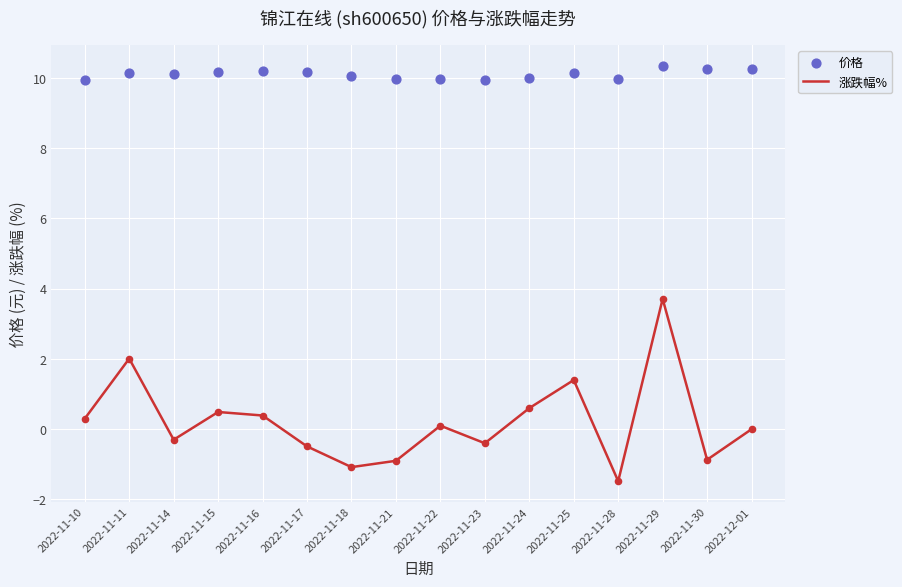

What is the total value across all series at 2022-11-14?

9.8